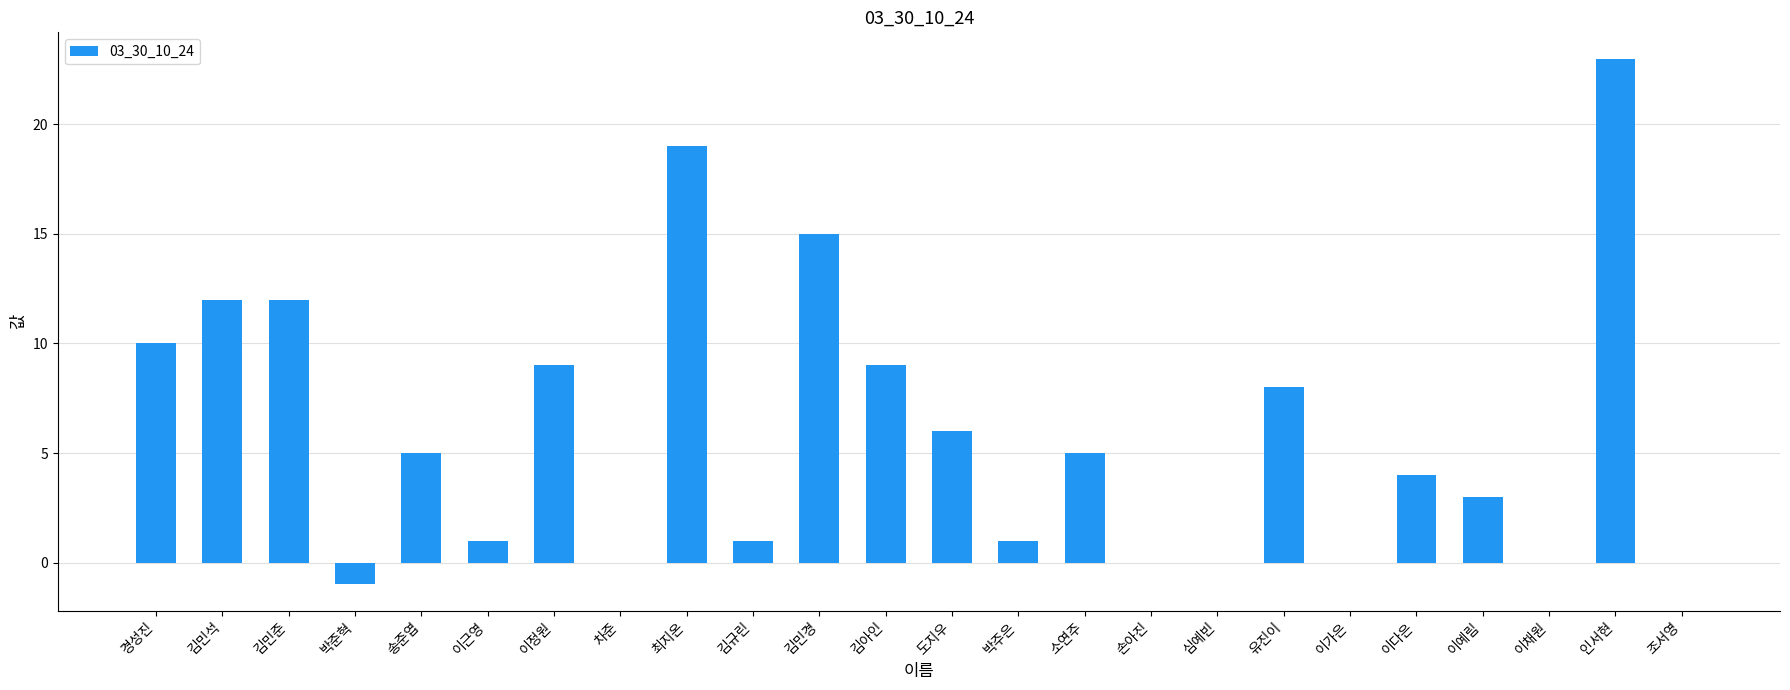

What is the difference between the values at 손아진 and 인서현?

23